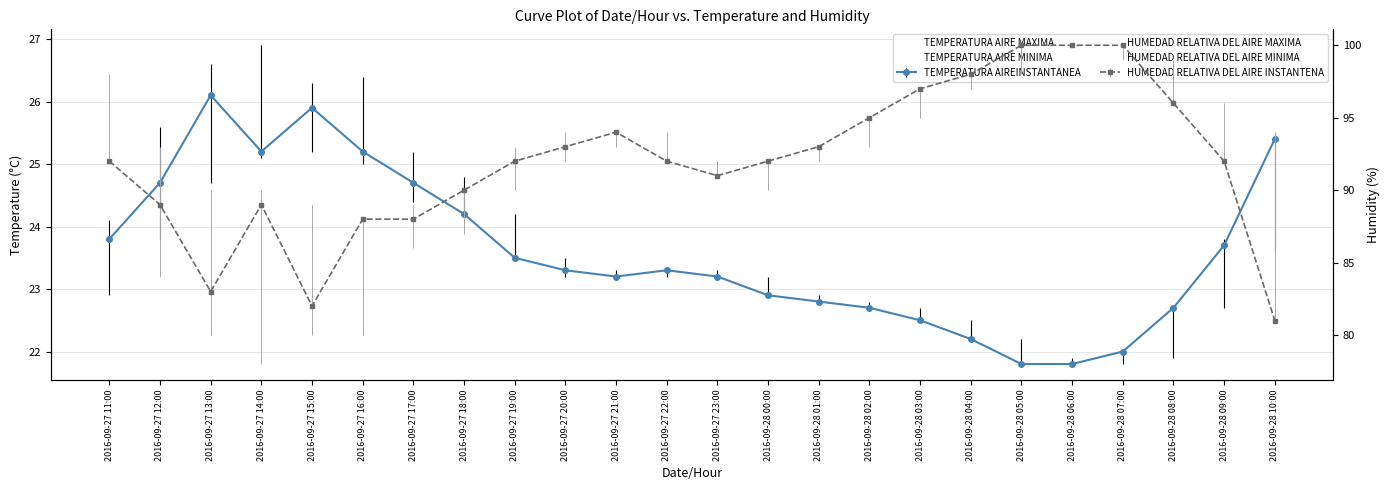

What is the sum of all HUMEDAD RELATIVA DEL AIRE MINIMA values?

2158.0